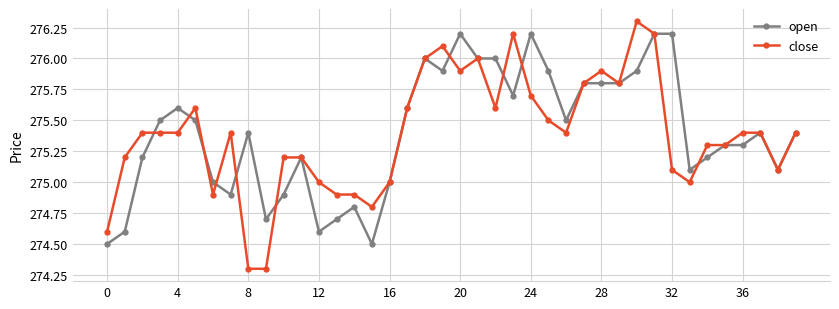

At how many categories does at least one series exceed 274?

40